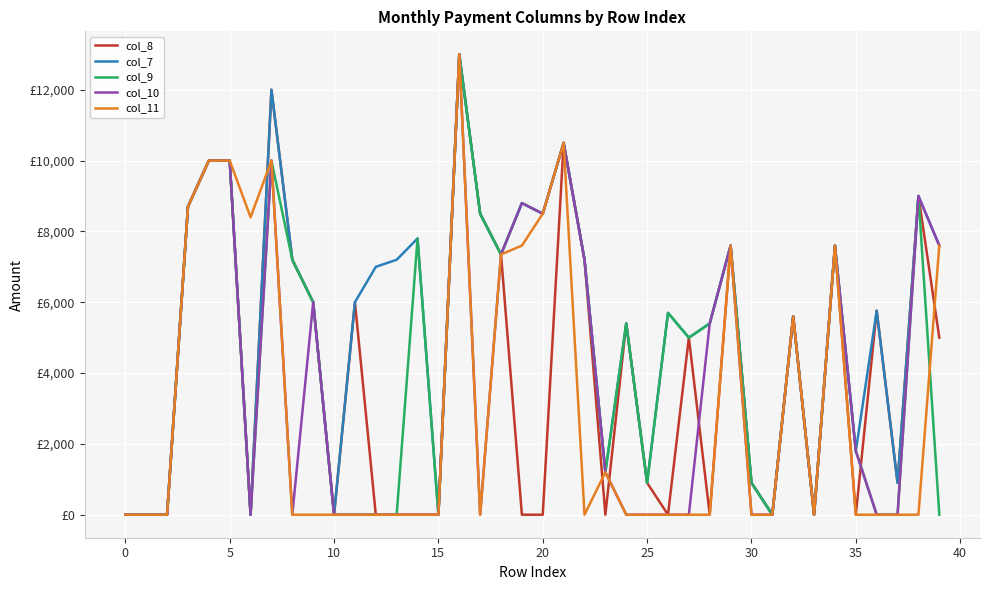

Does the chart display data point markers on the line(s)?

No